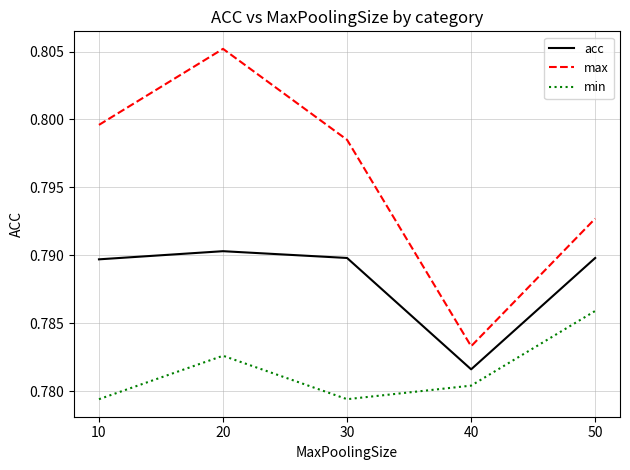

The value of max at 50 is 0.5. True or false?

False